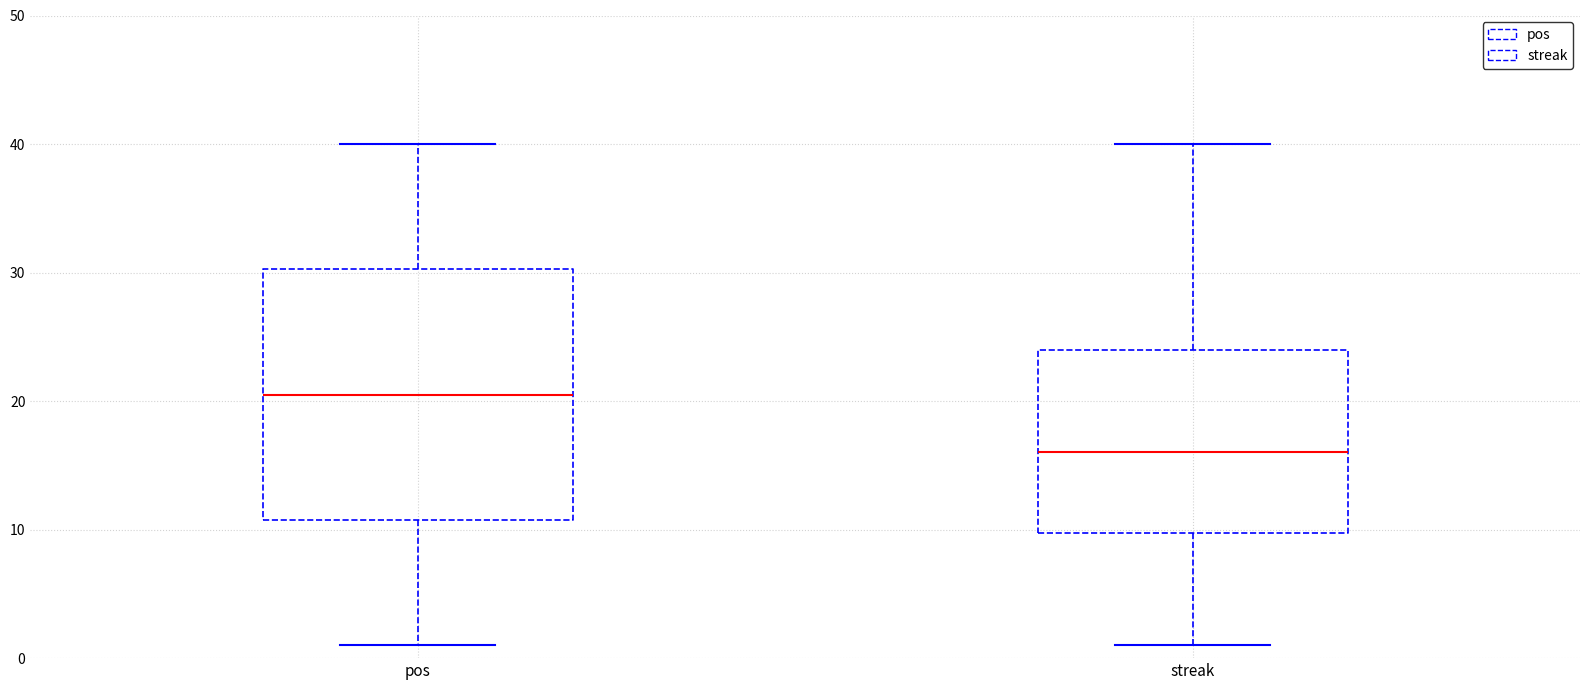

Which box's median line is the lowest?

streak